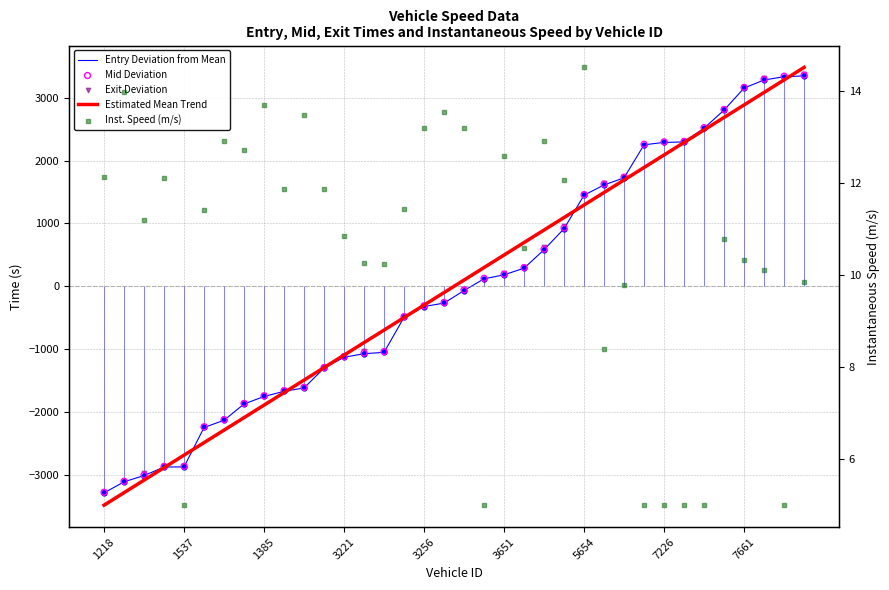

Which series has the largest total across all categories?

Exit Deviation